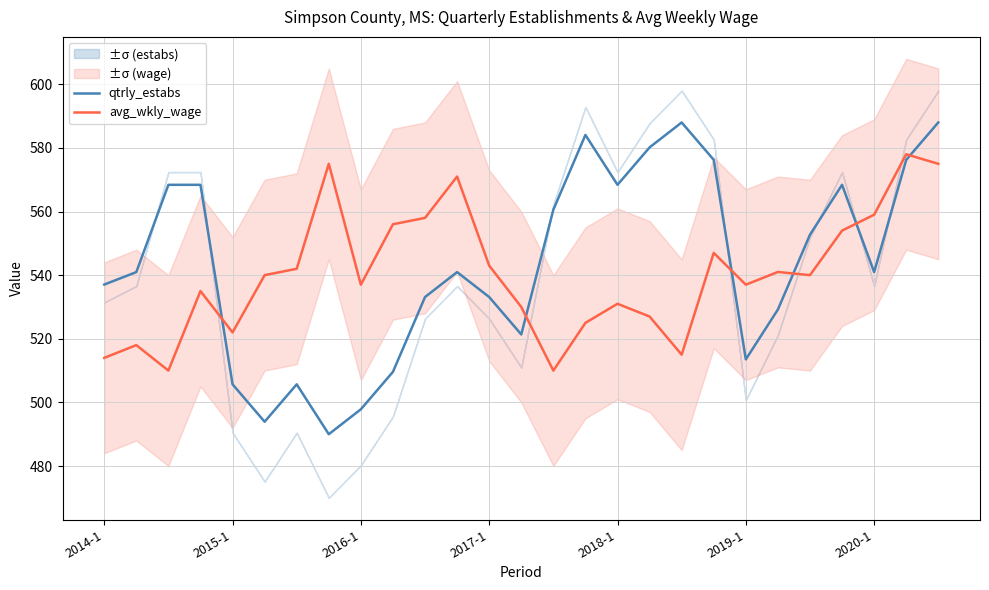

After their last crossing, which series has the higher values: qtrly_estabs or avg_wkly_wage?

qtrly_estabs